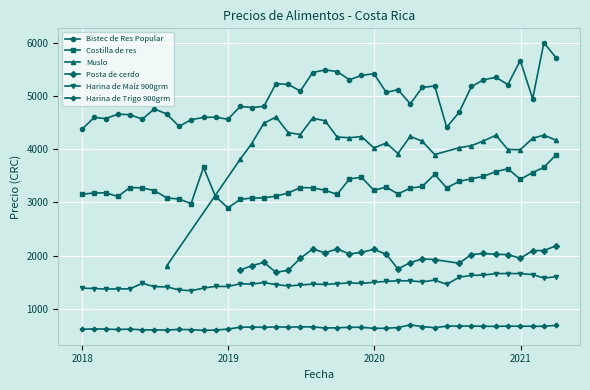

True or false: Costilla_de_res and Harina_de_Maiz_900grm intersect in this chart.

False